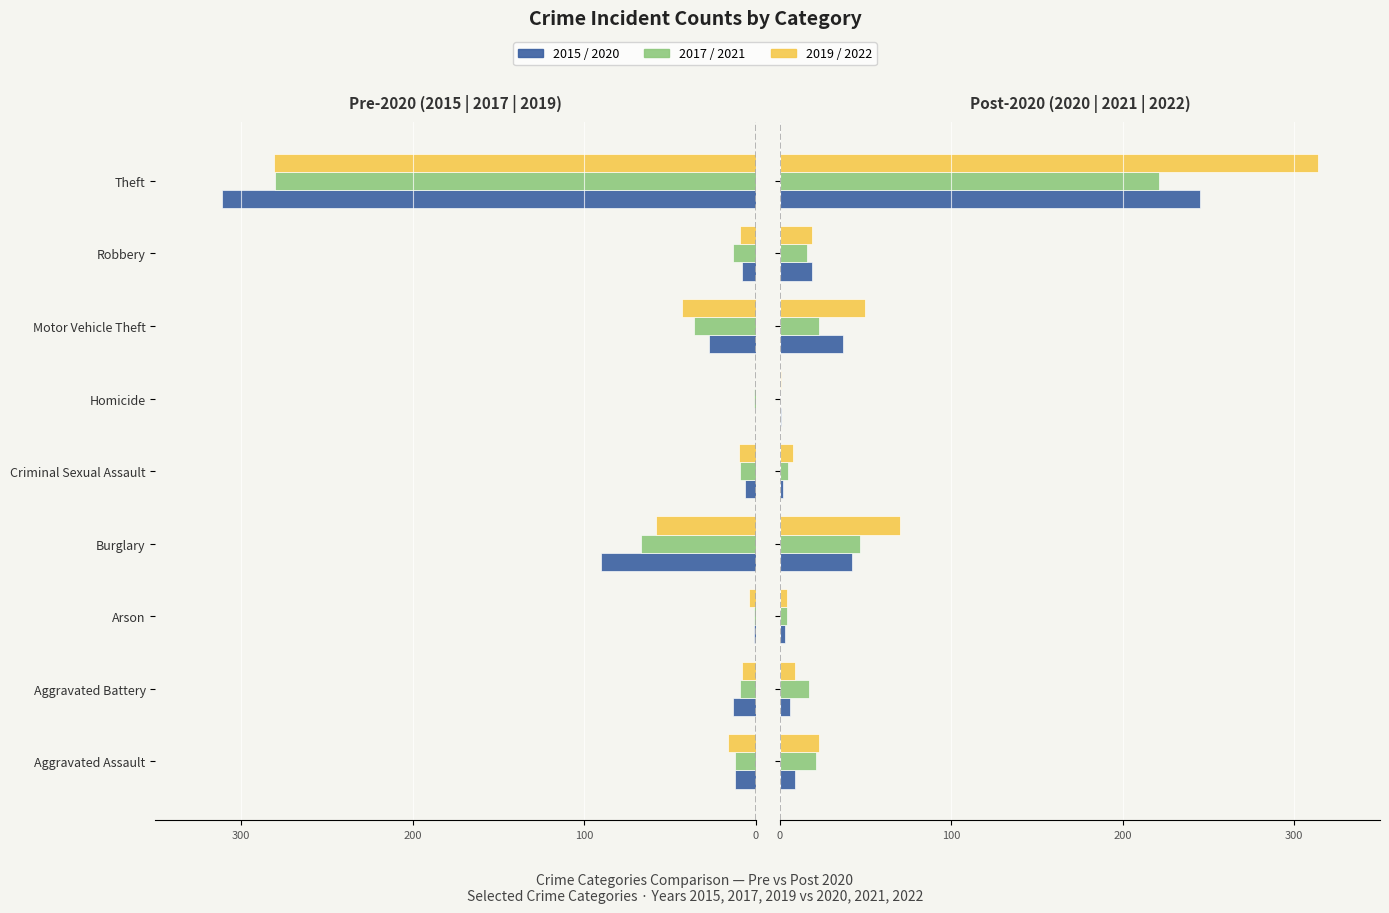

Where does the 2017 series first go above -12?

Aggravated Battery